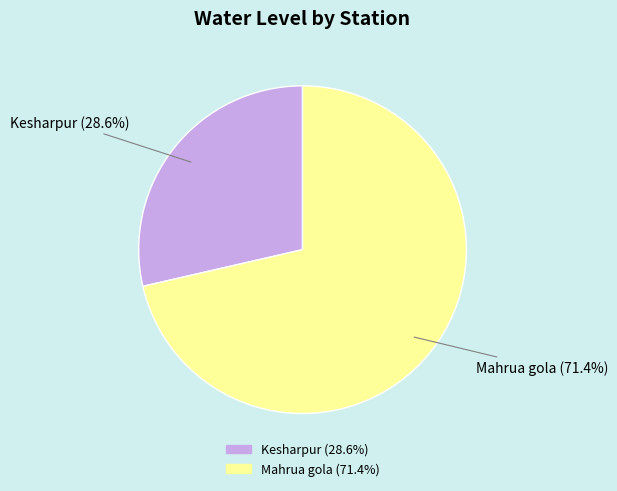

Rank the categories by value from highest to lowest.

Mahrua gola, Kesharpur